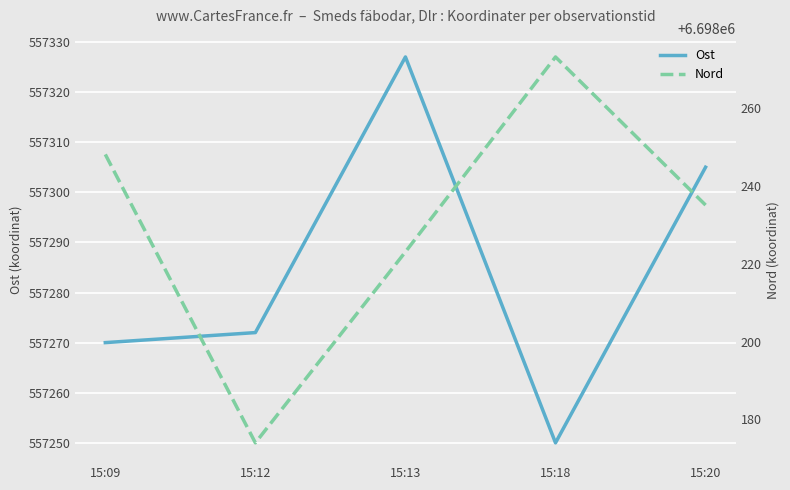

What are all the series names shown in the legend?

Ost, Nord